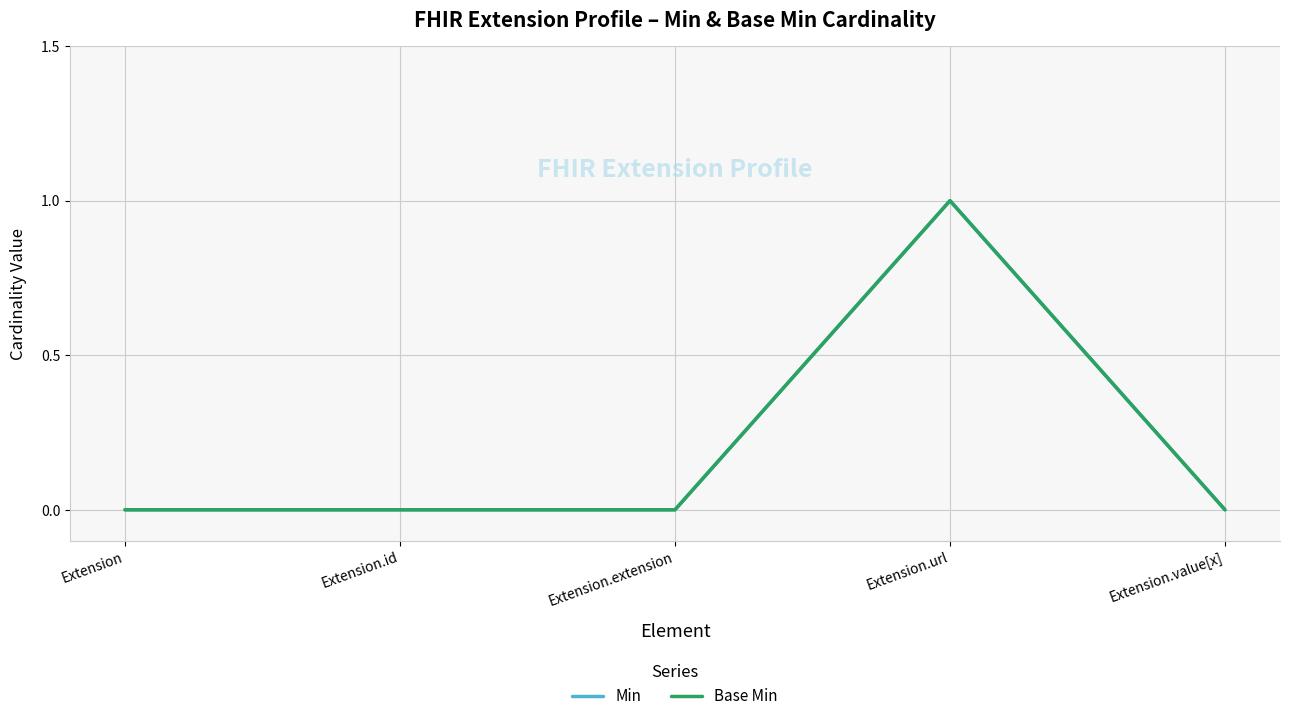

Does the chart have visible grid lines?

Yes